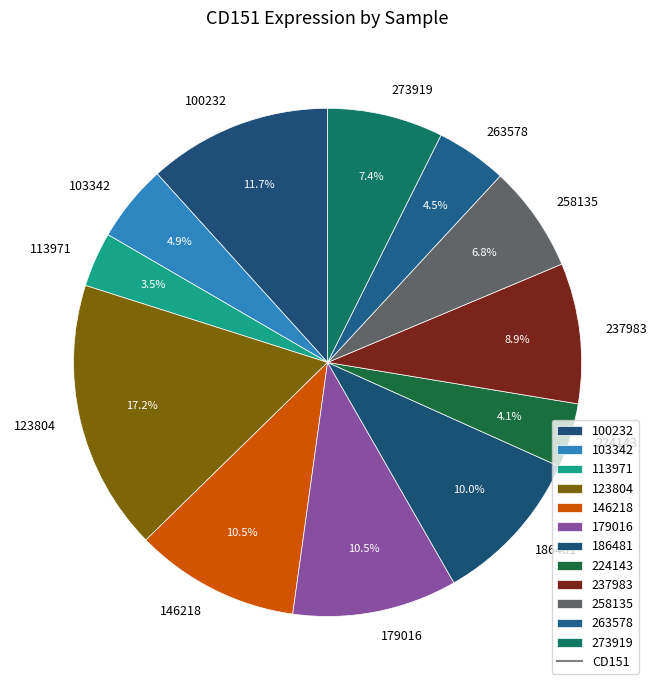

Between 258135 and 237983, which is larger?

237983